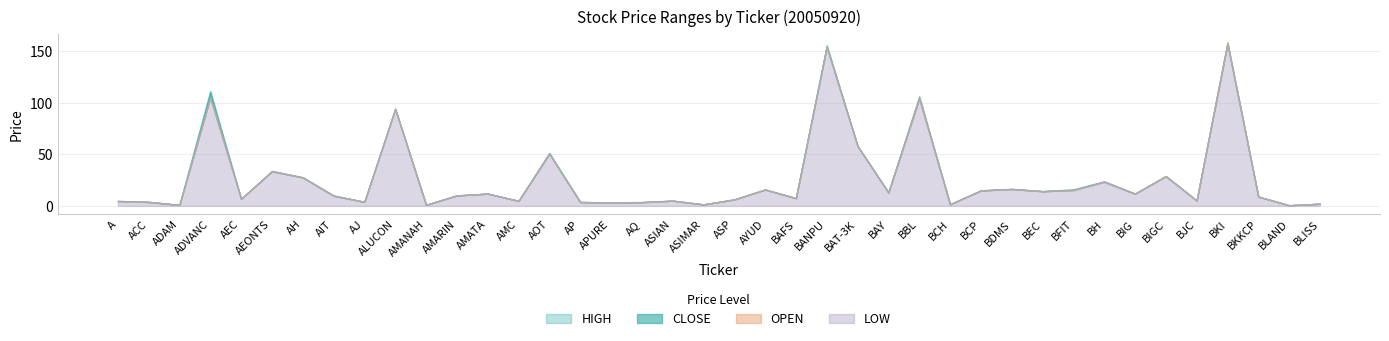

The LOW series shows 23.3 at BH. True or false?

True